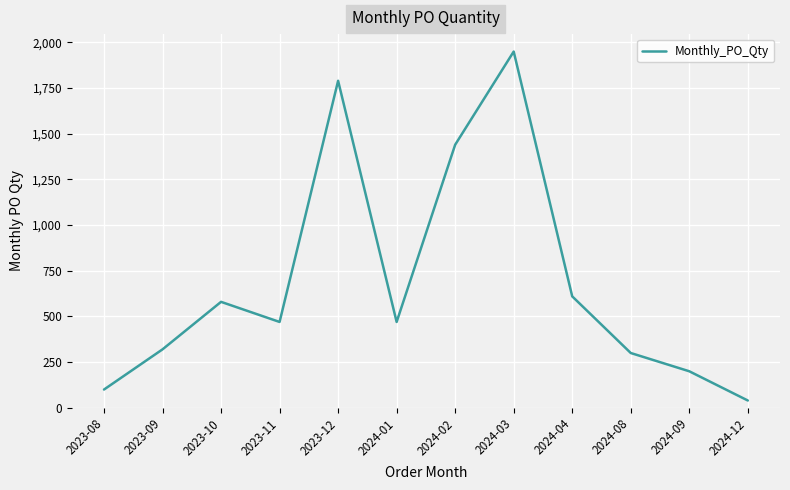

What is the ratio of the value at 2024-09 to the value at 2024-04?

0.3